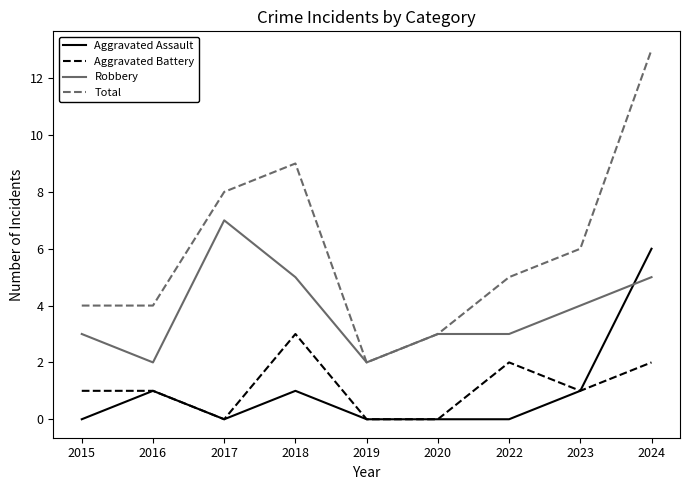

Rank the series by their maximum value, from highest to lowest.

Total, Robbery, Aggravated Assault, Aggravated Battery